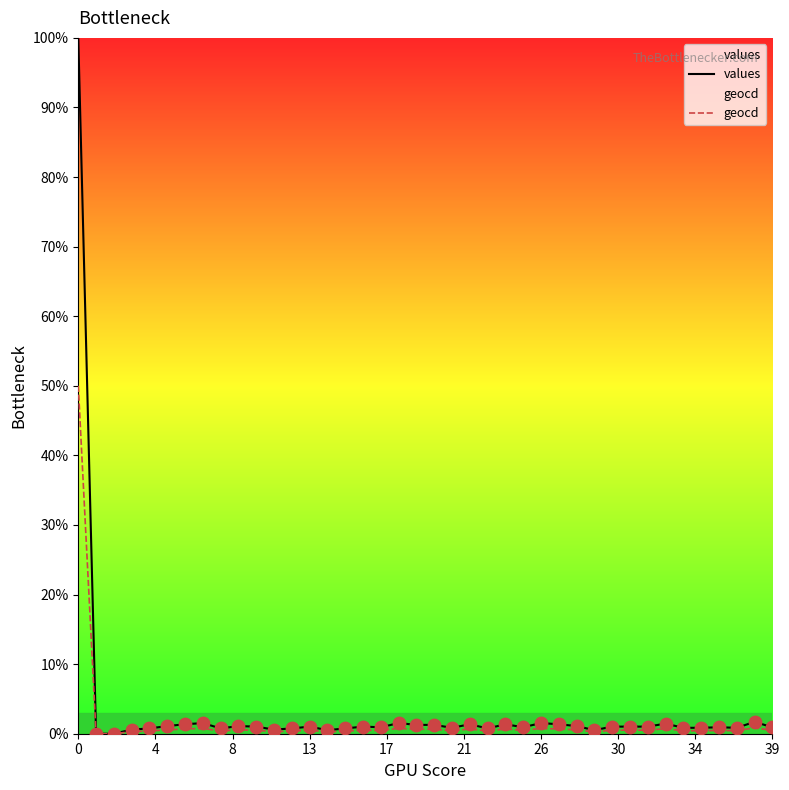

Which series has the largest Y range (max minus min)?

values